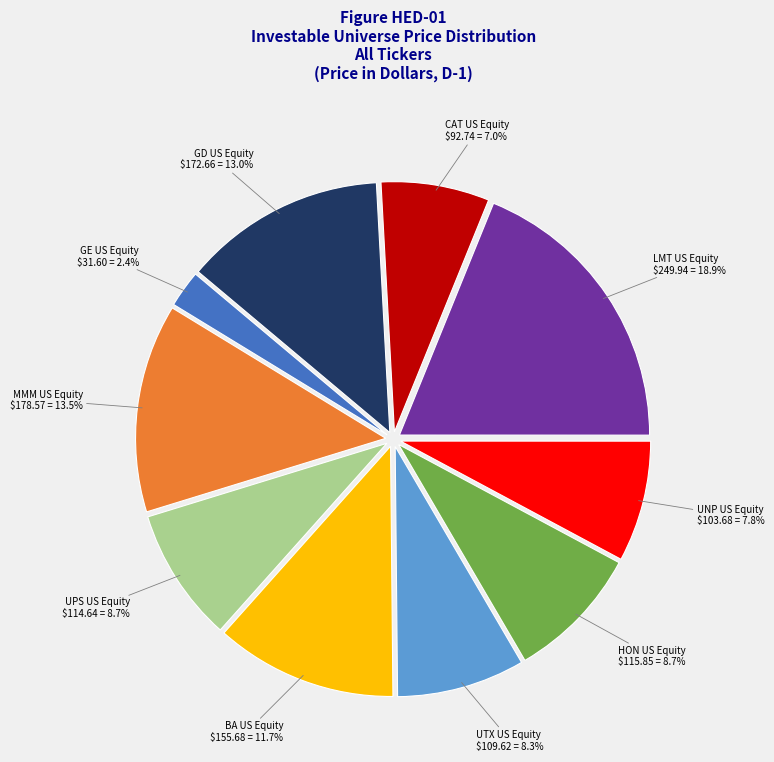

To the nearest percent, what is the difference between the largest and smallest slice percentages?

16%